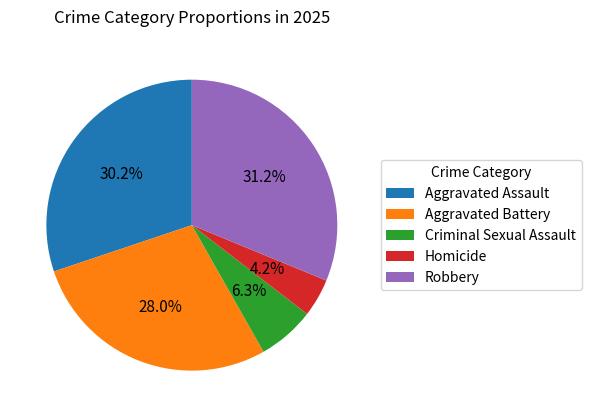

What portion of the pie excludes Aggravated Battery?

72.0%